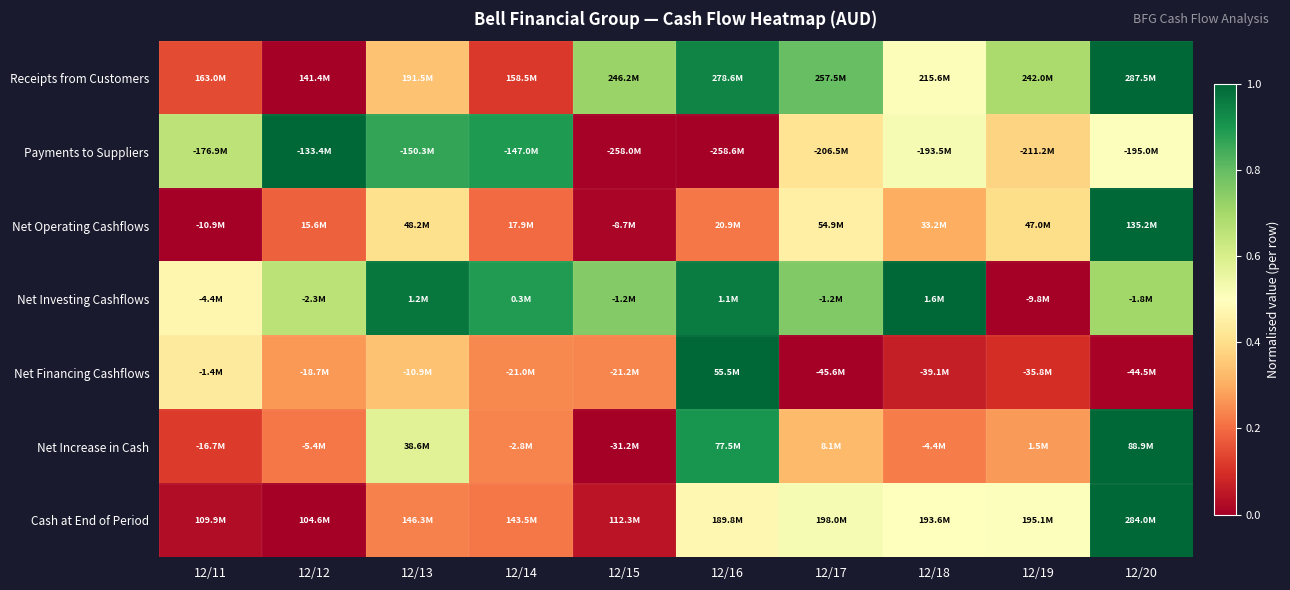

At how many categories does at least one series exceed 0?

10